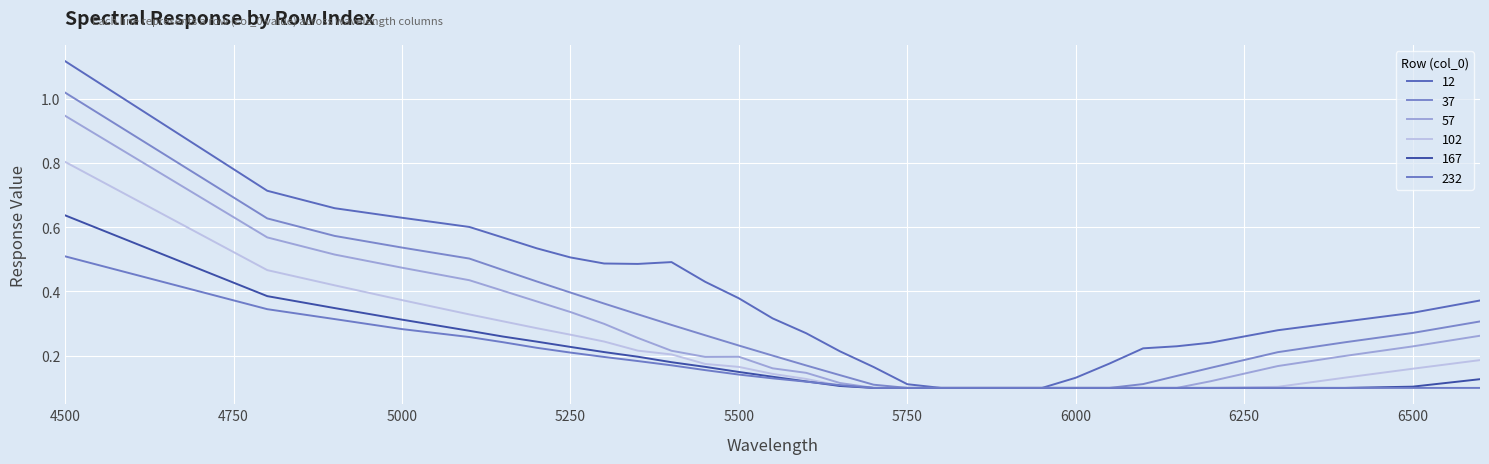

Does the chart display data point markers on the line(s)?

No